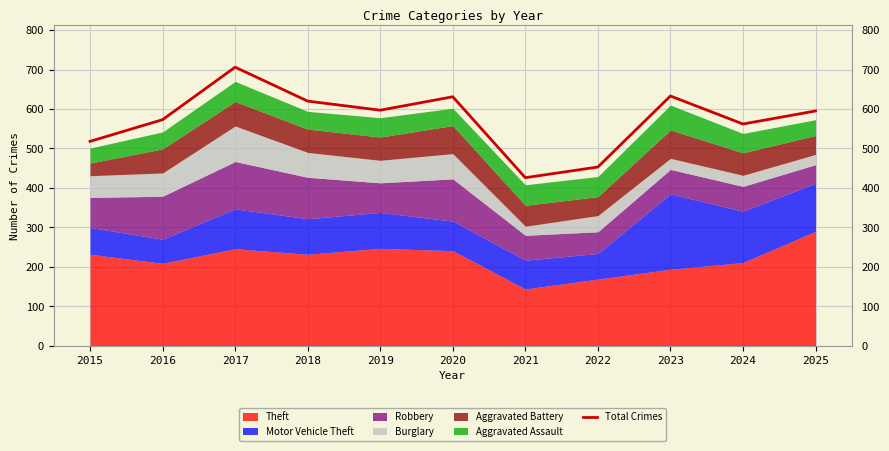

What is the greatest value displayed?

706